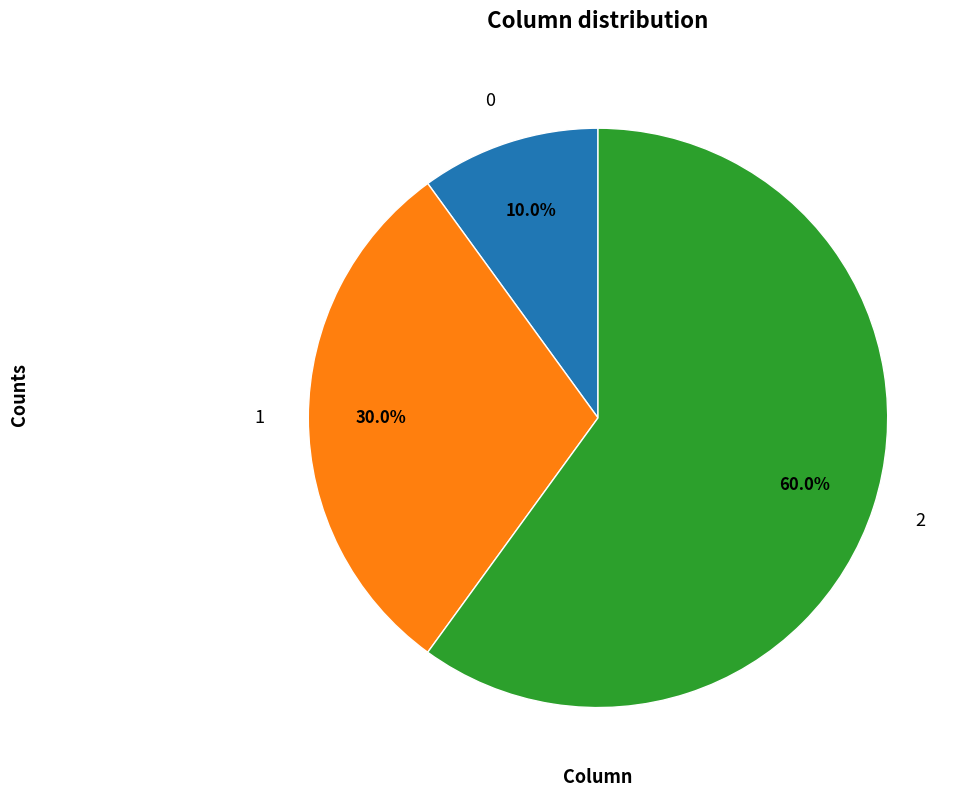

How many slices are in this pie chart?

3